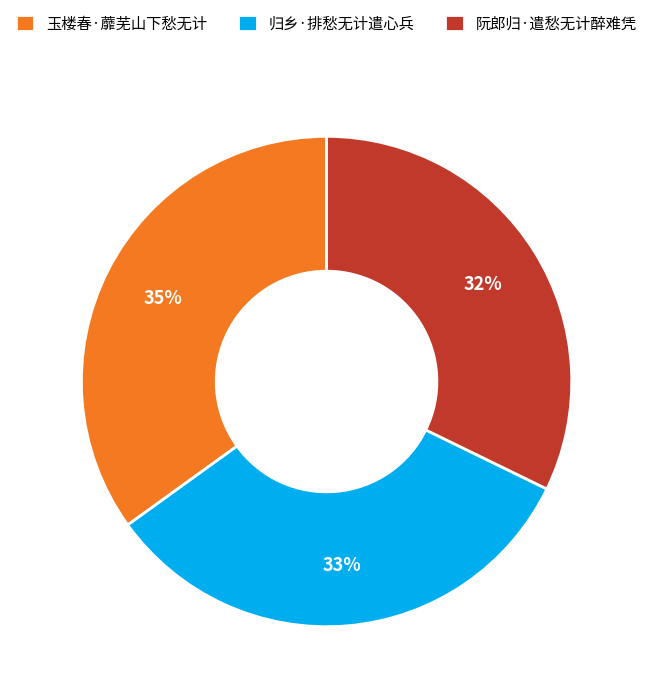

Is it true that 玉楼春·蘼芜山下愁无计 is 35% of the pie?

True